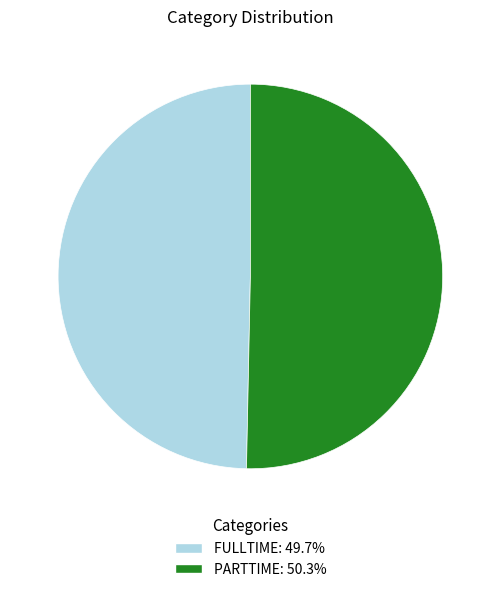

Which slice is the smallest?

FULLTIME